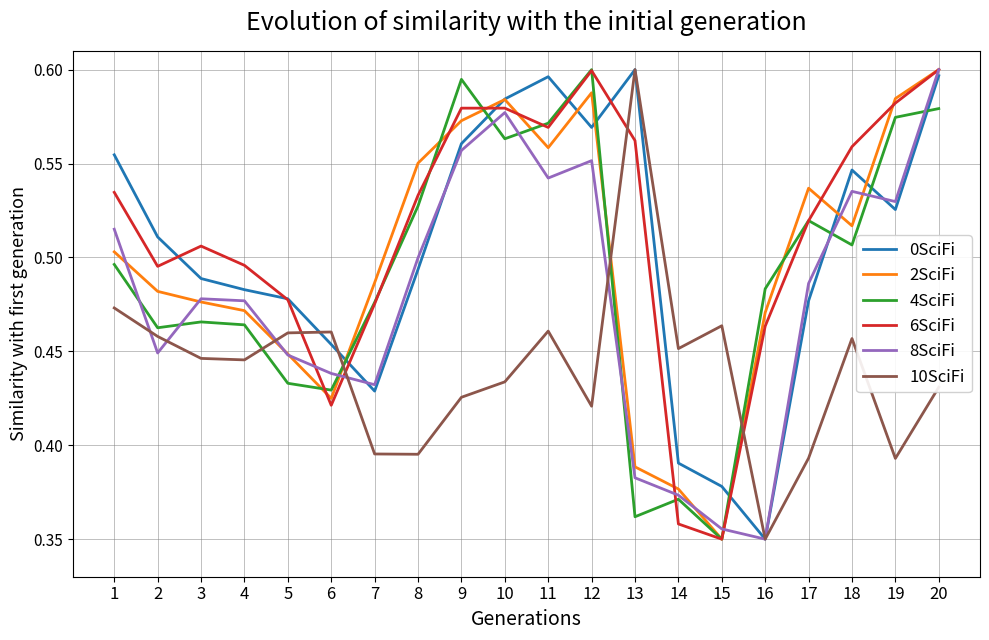

What is the total value across all series at 11?

3.3